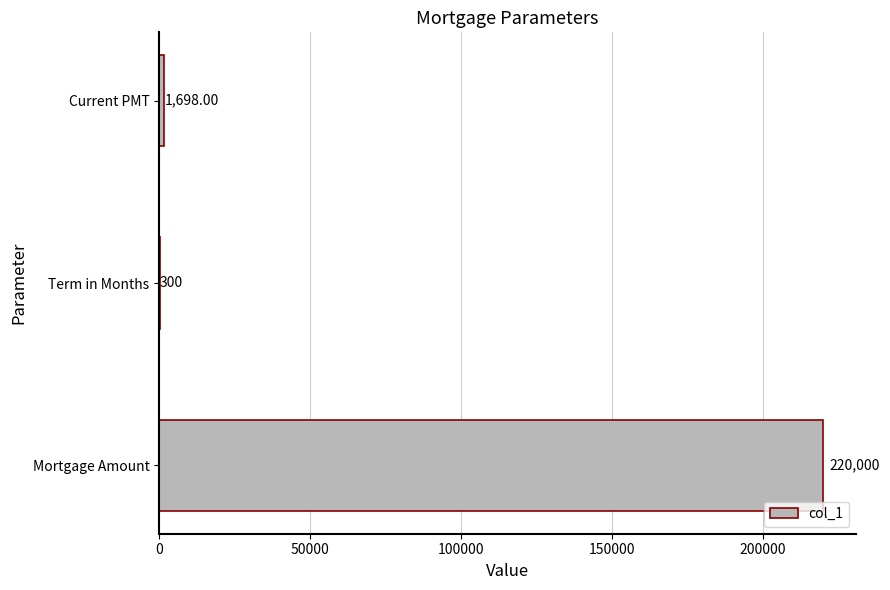

Where is the data nearest to the value 110150?

Current PMT